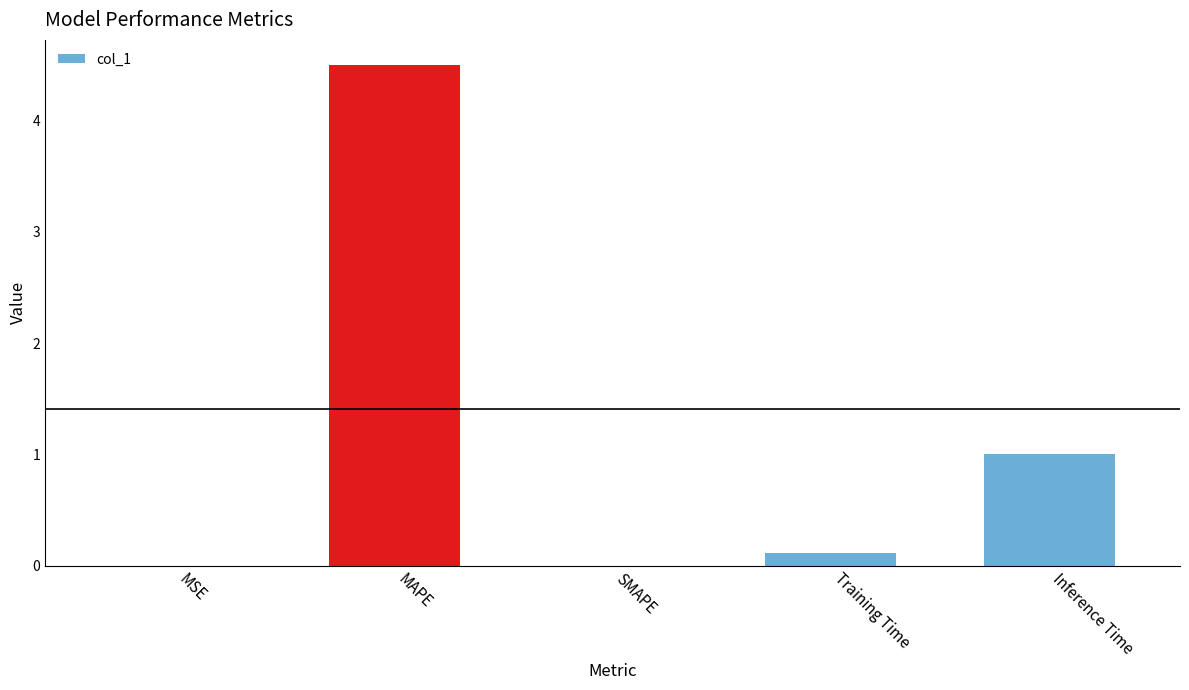

Which has a higher value, MSE or Inference Time?

Inference Time